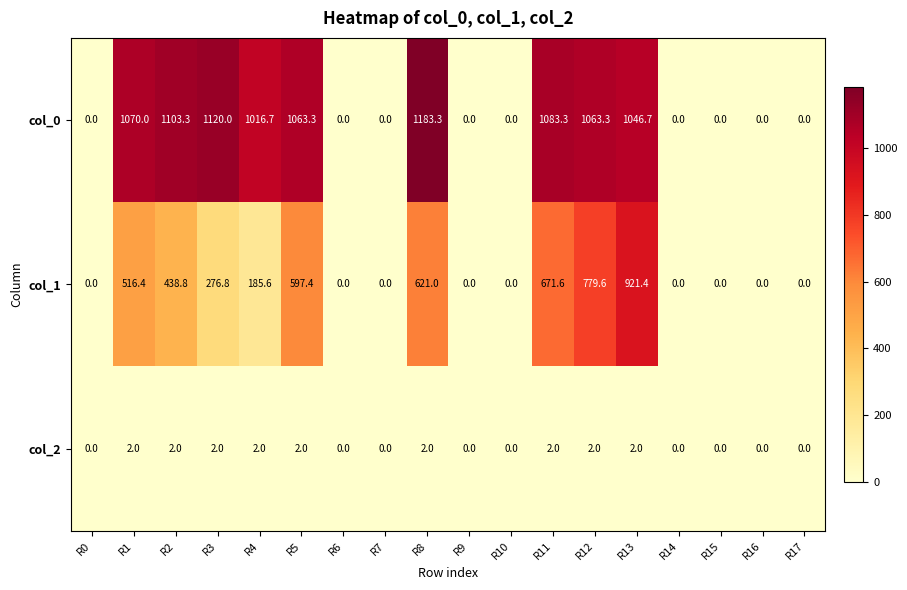

List the series in order of their peak value, highest first.

col_0, col_1, col_2